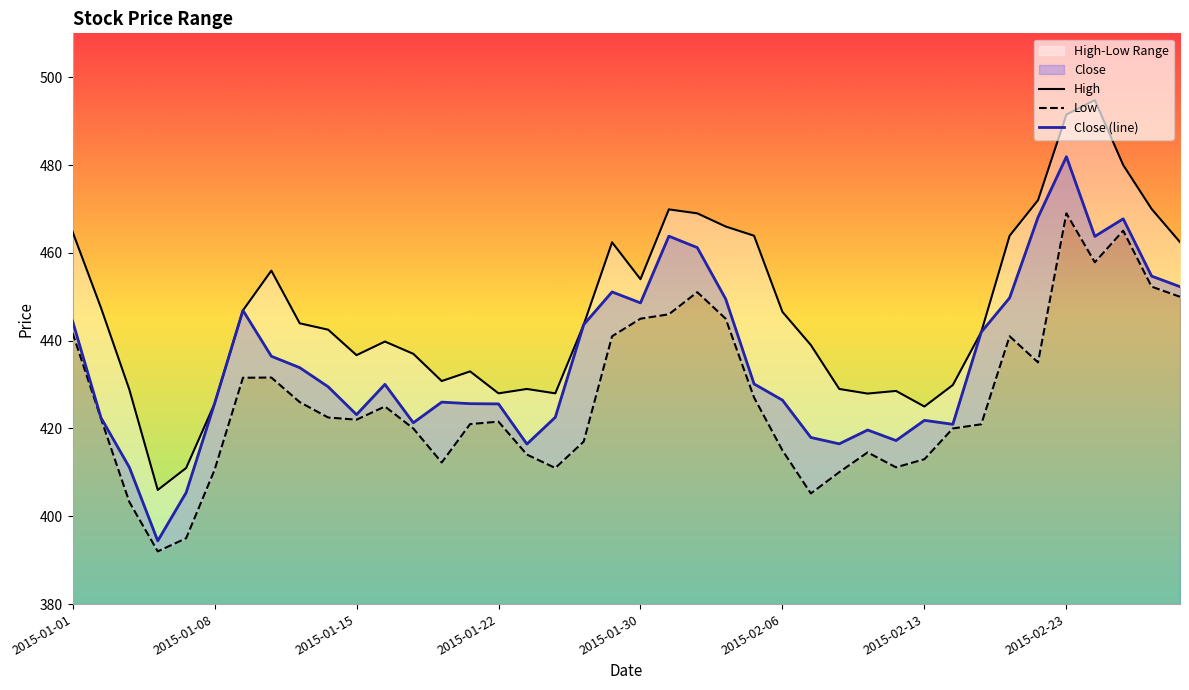

What is the label of the 2nd point from the right?

2015-02-26